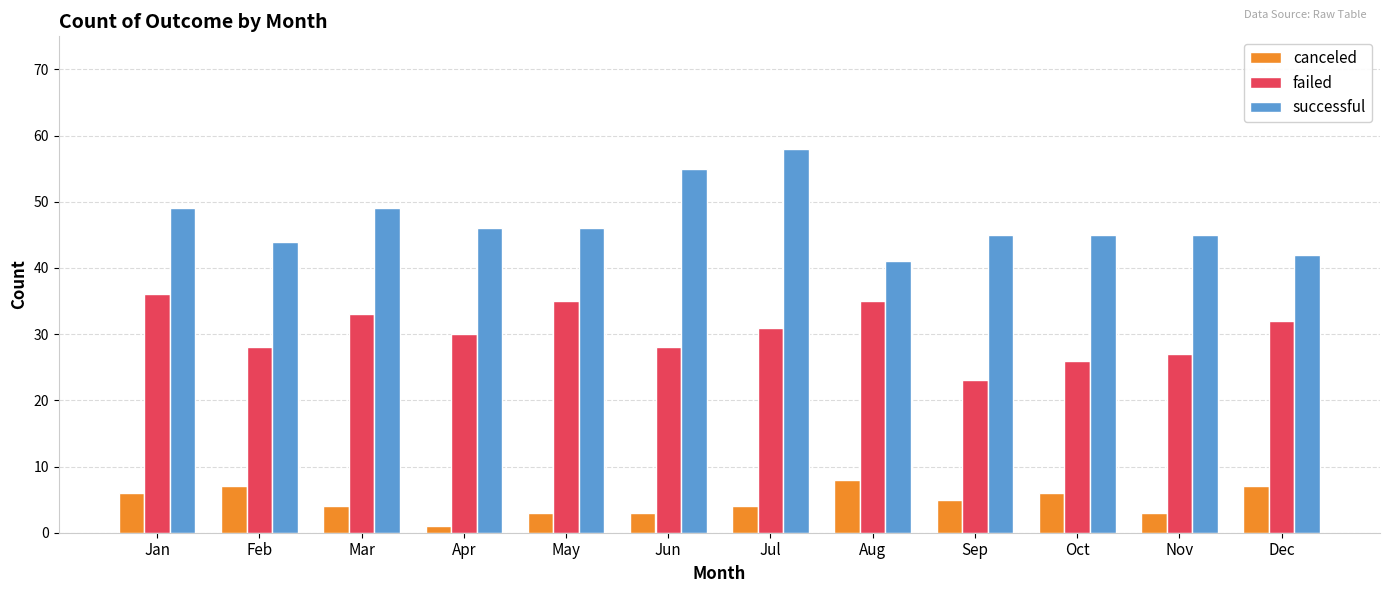

Reading left to right, extract all data points from this chart.

canceled: 6	7	4	1	3	3	4	8	5	6	3	7
failed: 36	28	33	30	35	28	31	35	23	26	27	32
successful: 49	44	49	46	46	55	58	41	45	45	45	42